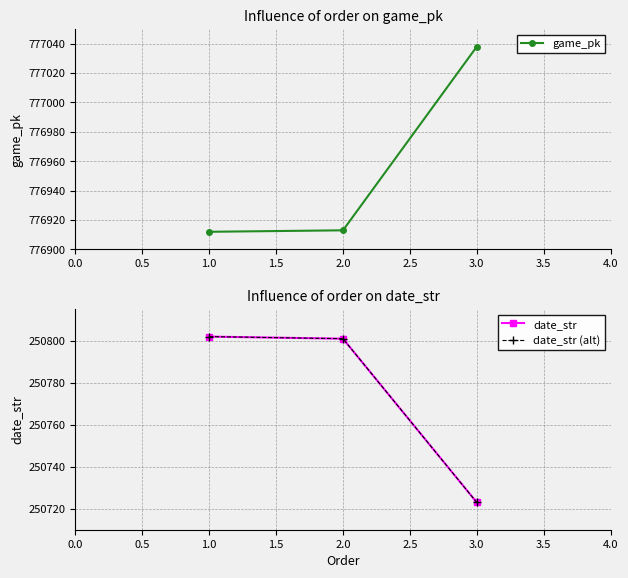

The game_pk series shows 777038 at 3.0. True or false?

True